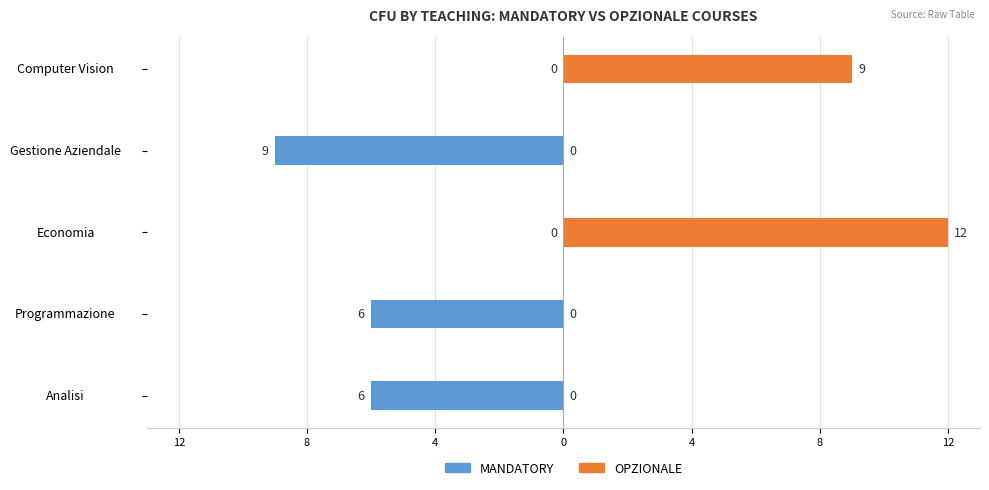

Rank the series by their maximum value, from highest to lowest.

OPZIONALE, MANDATORY